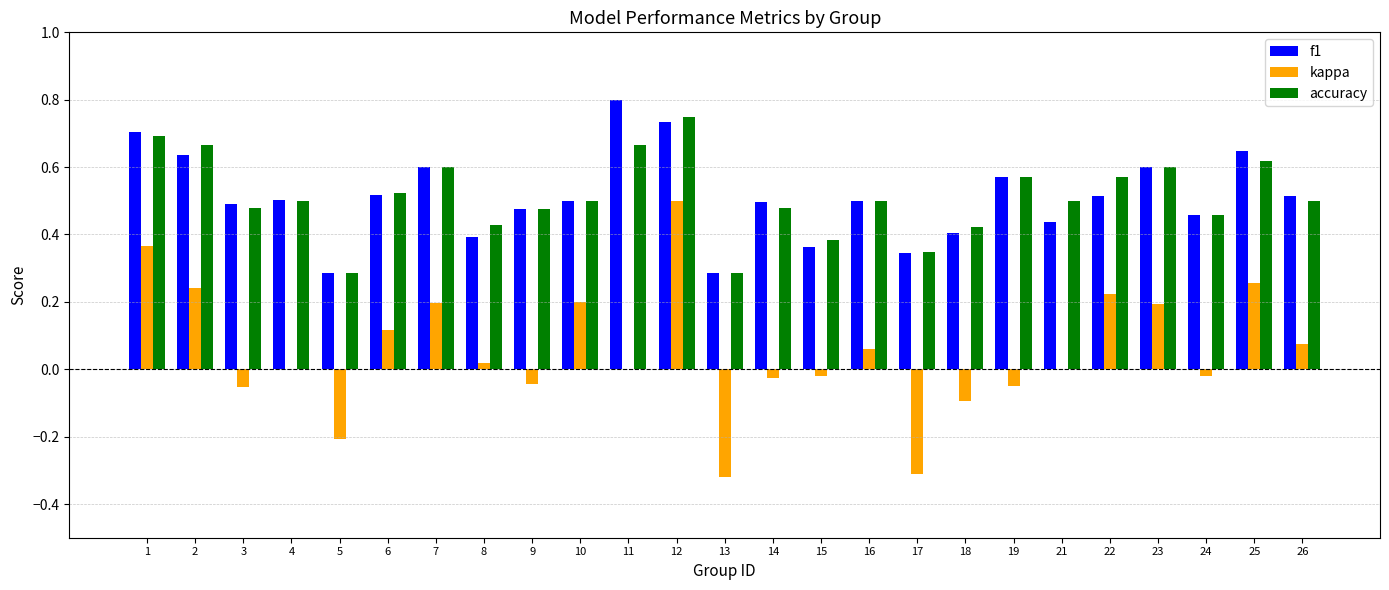

At which label does accuracy reach its peak?

12